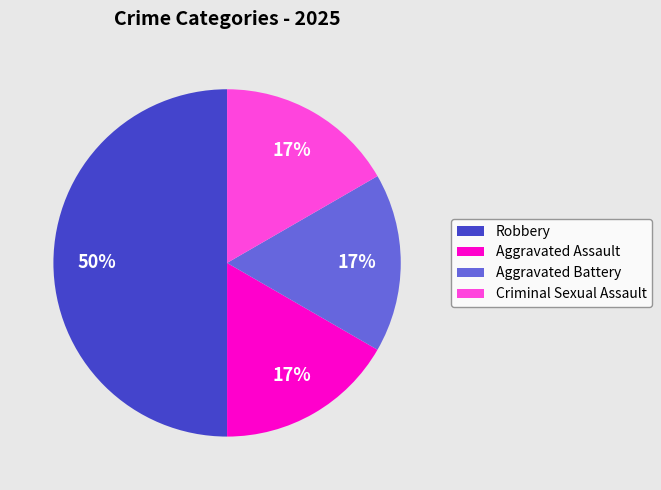

Do Aggravated Battery and Criminal Sexual Assault together represent more than half of the pie?

No